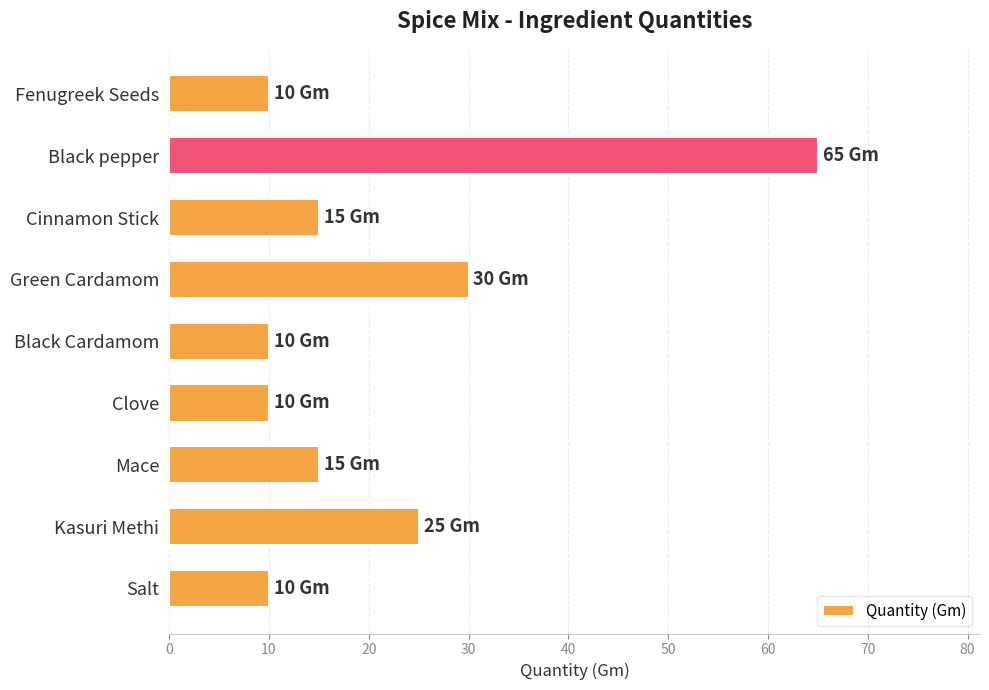

Approximately how many times larger is the value at Black pepper compared to Fenugreek Seeds?

6.5